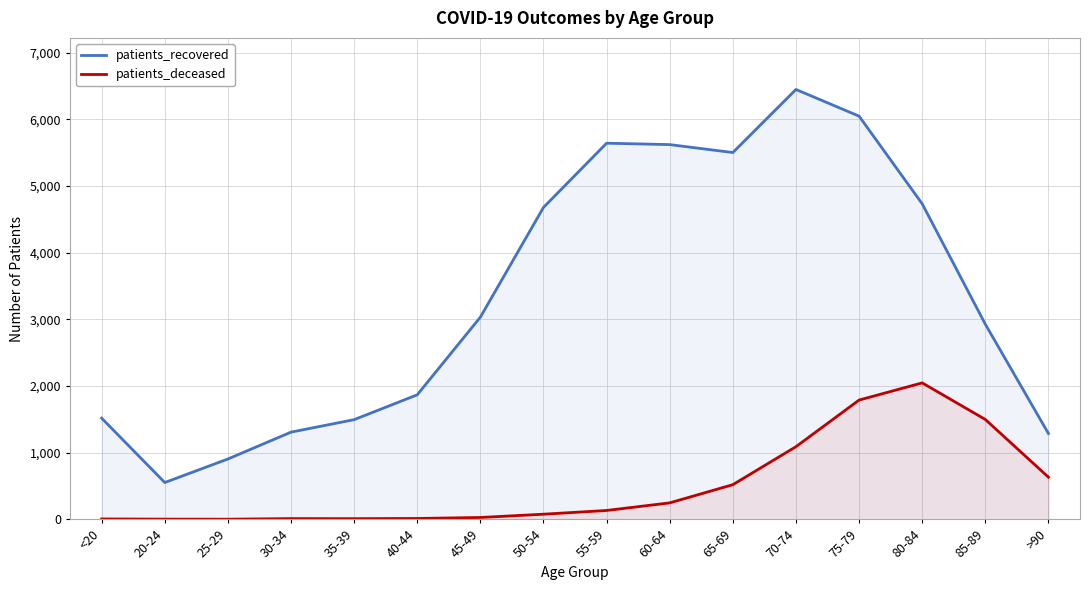

Between <20 and 85-89, which series saw the biggest shift?

patients_deceased